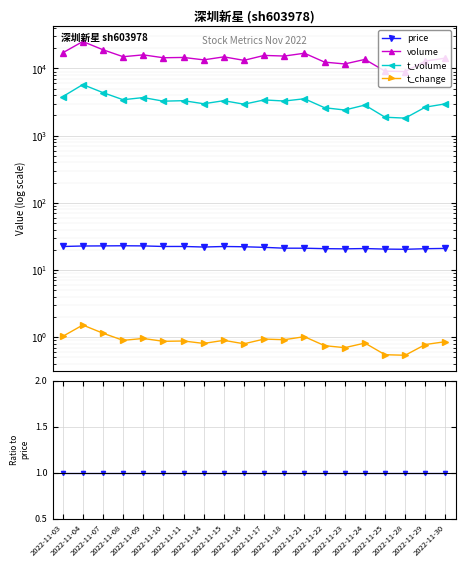

At which category is the sum across all series the highest?

2022-11-04